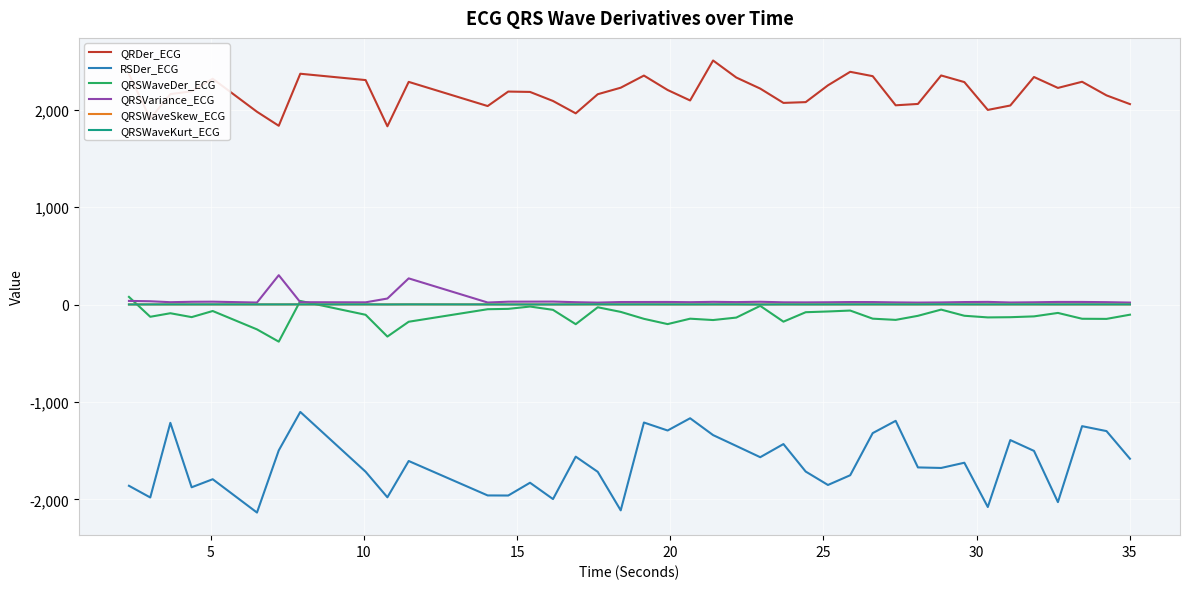

What is the maximum value shown in the chart?

2505.9